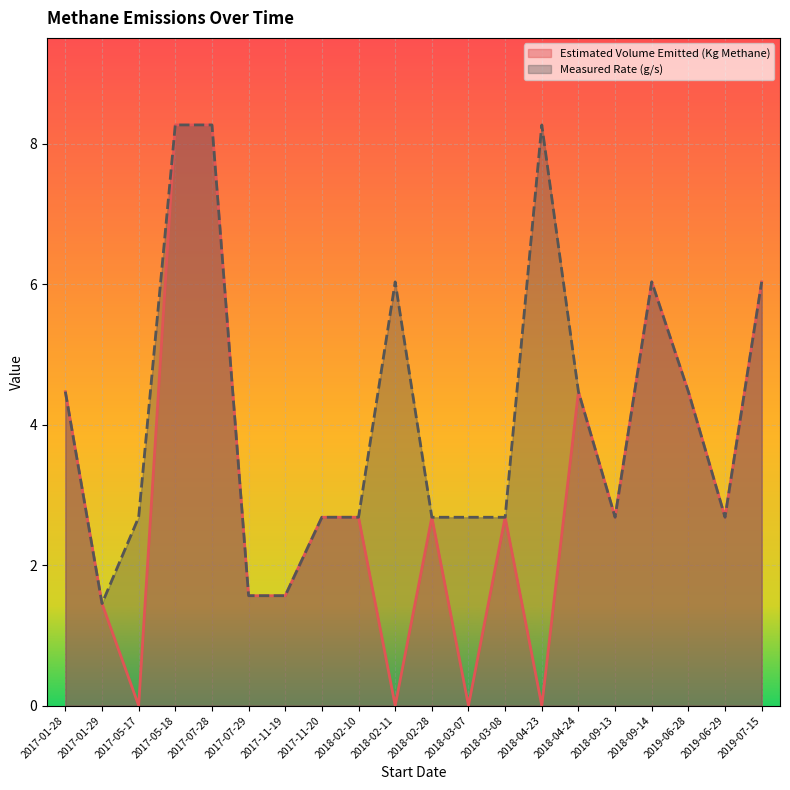

At how many categories does at least one series exceed 1?

20